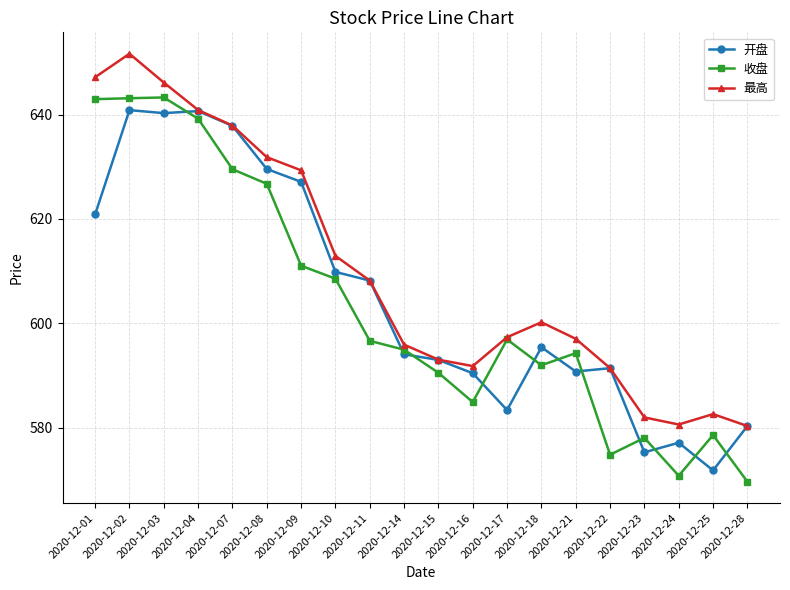

Is this an area chart (filled region under the line)?

No